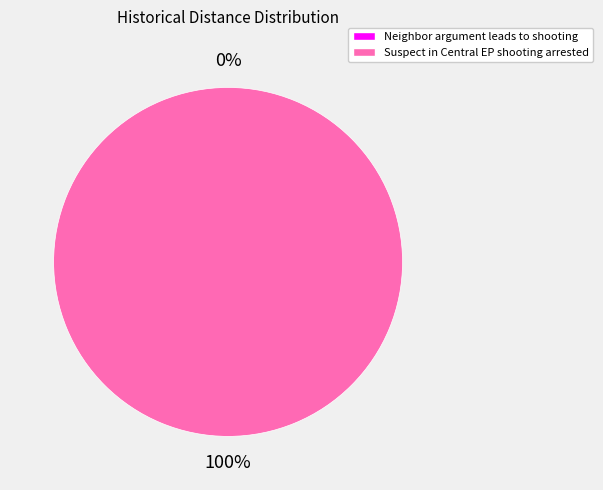

Which category has the smallest portion of the pie?

Neighbor argument leads to shooting